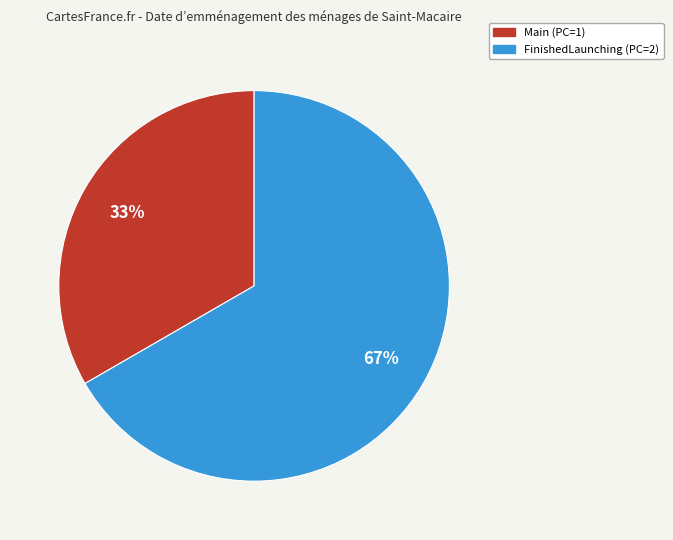

What is the largest slice in the pie chart?

FinishedLaunching